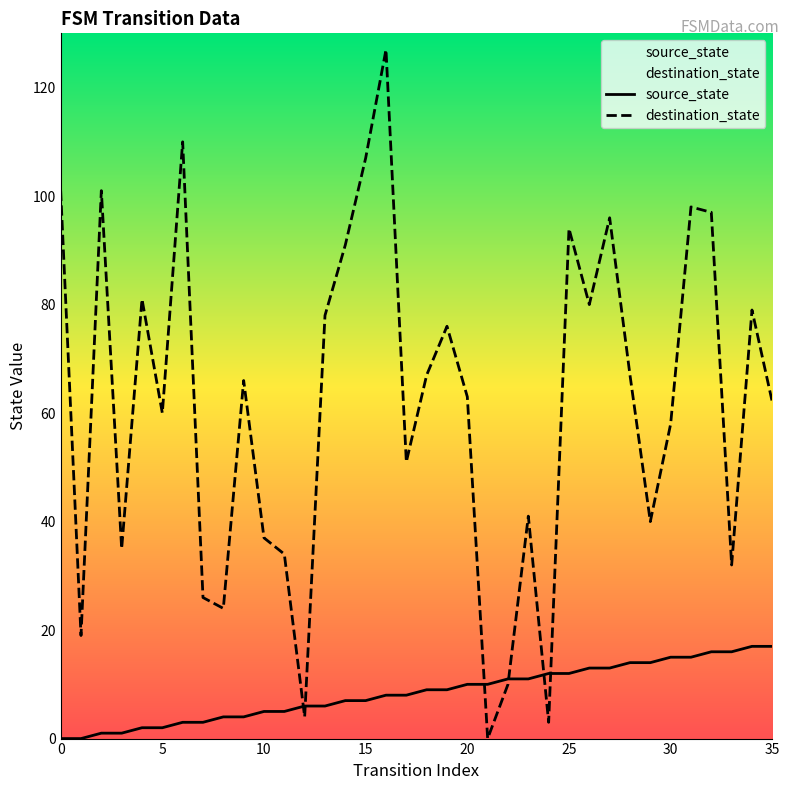

The destination_state series shows 97 at 32. True or false?

True